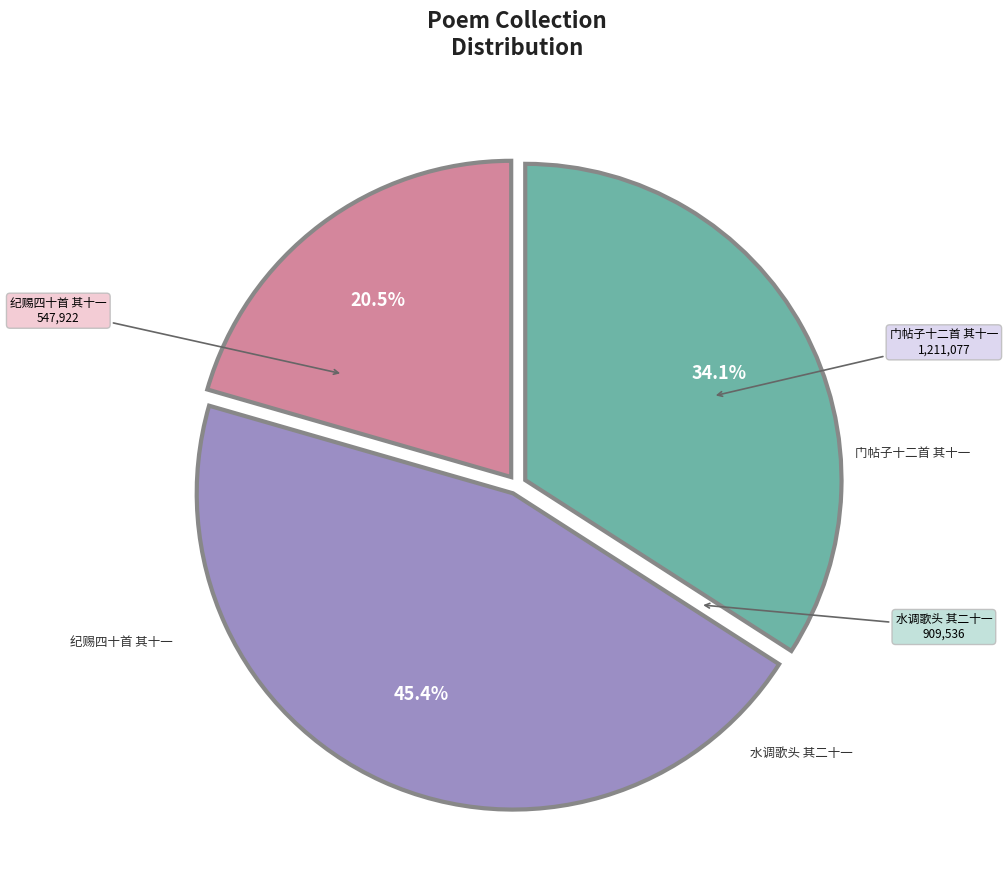

Does any single category account for the majority?

No